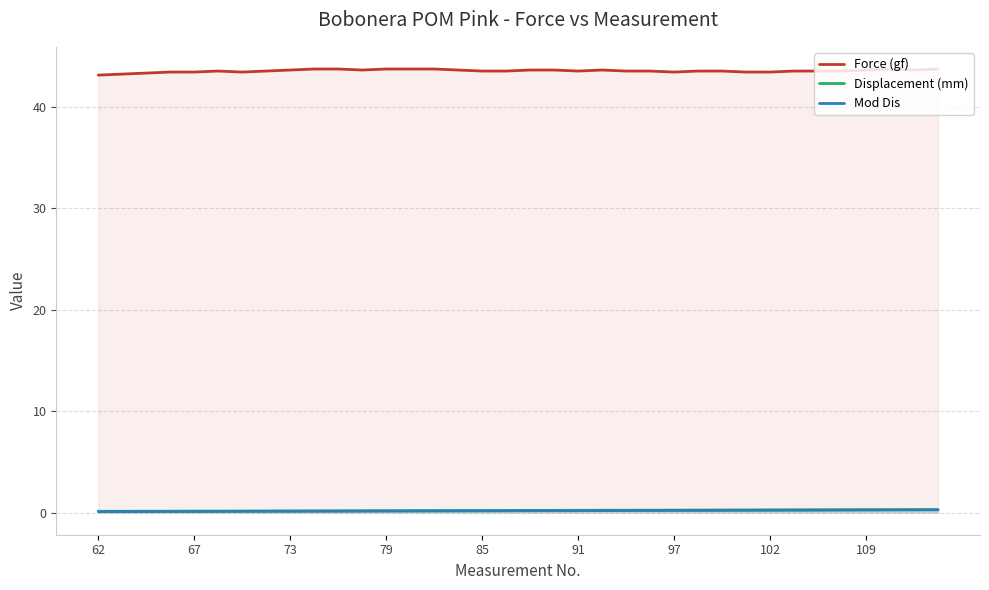

Which series has the largest total across all categories?

Force (gf)